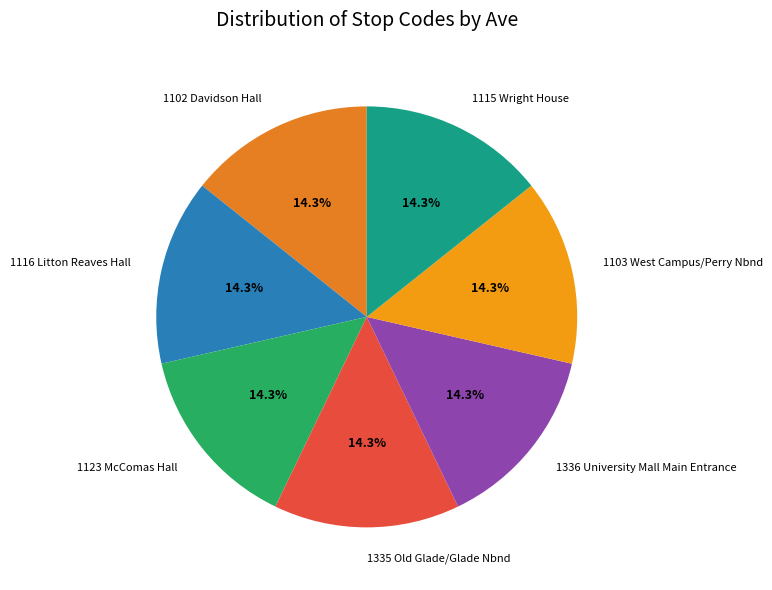

What portion of the pie excludes 1115 Wright House?

85.7%